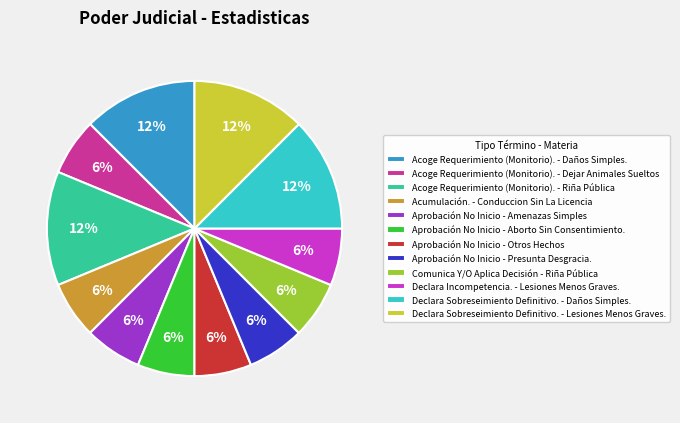

Between Declara Sobreseimiento Definitivo. - Daños Simples. and Aprobación No Inicio - Otros Hechos, which is larger?

Declara Sobreseimiento Definitivo. - Daños Simples.